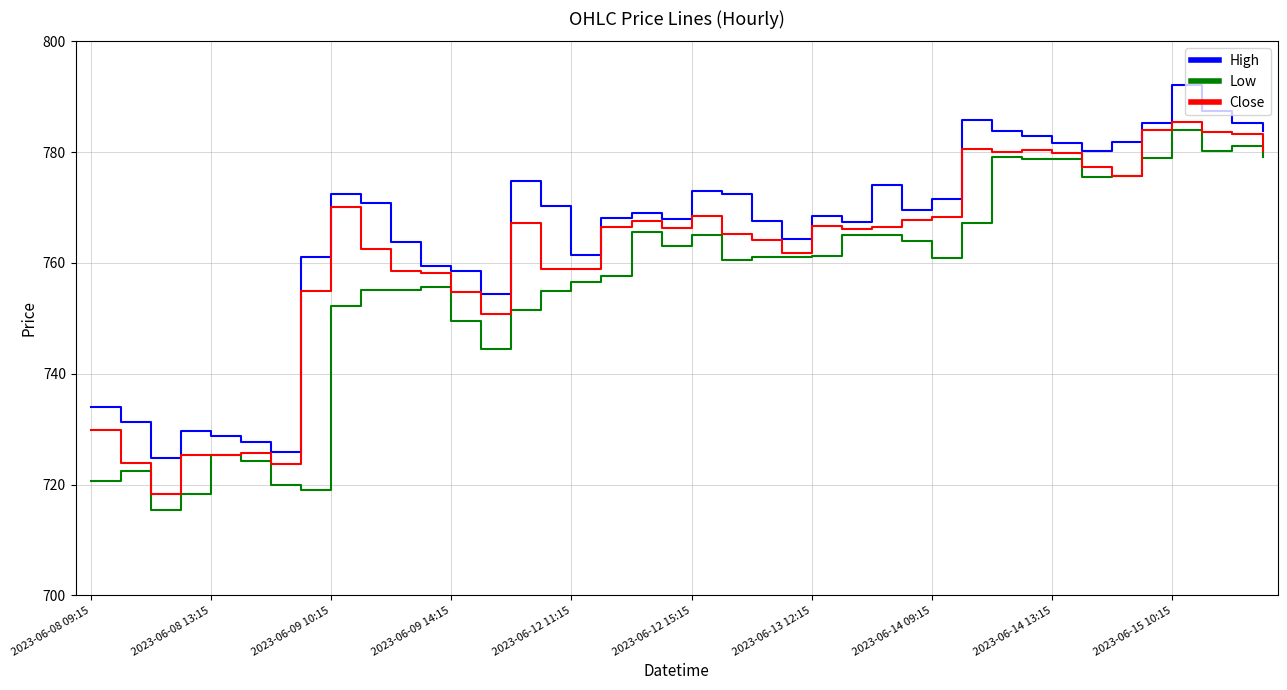

At how many categories does at least one series exceed 719?

40